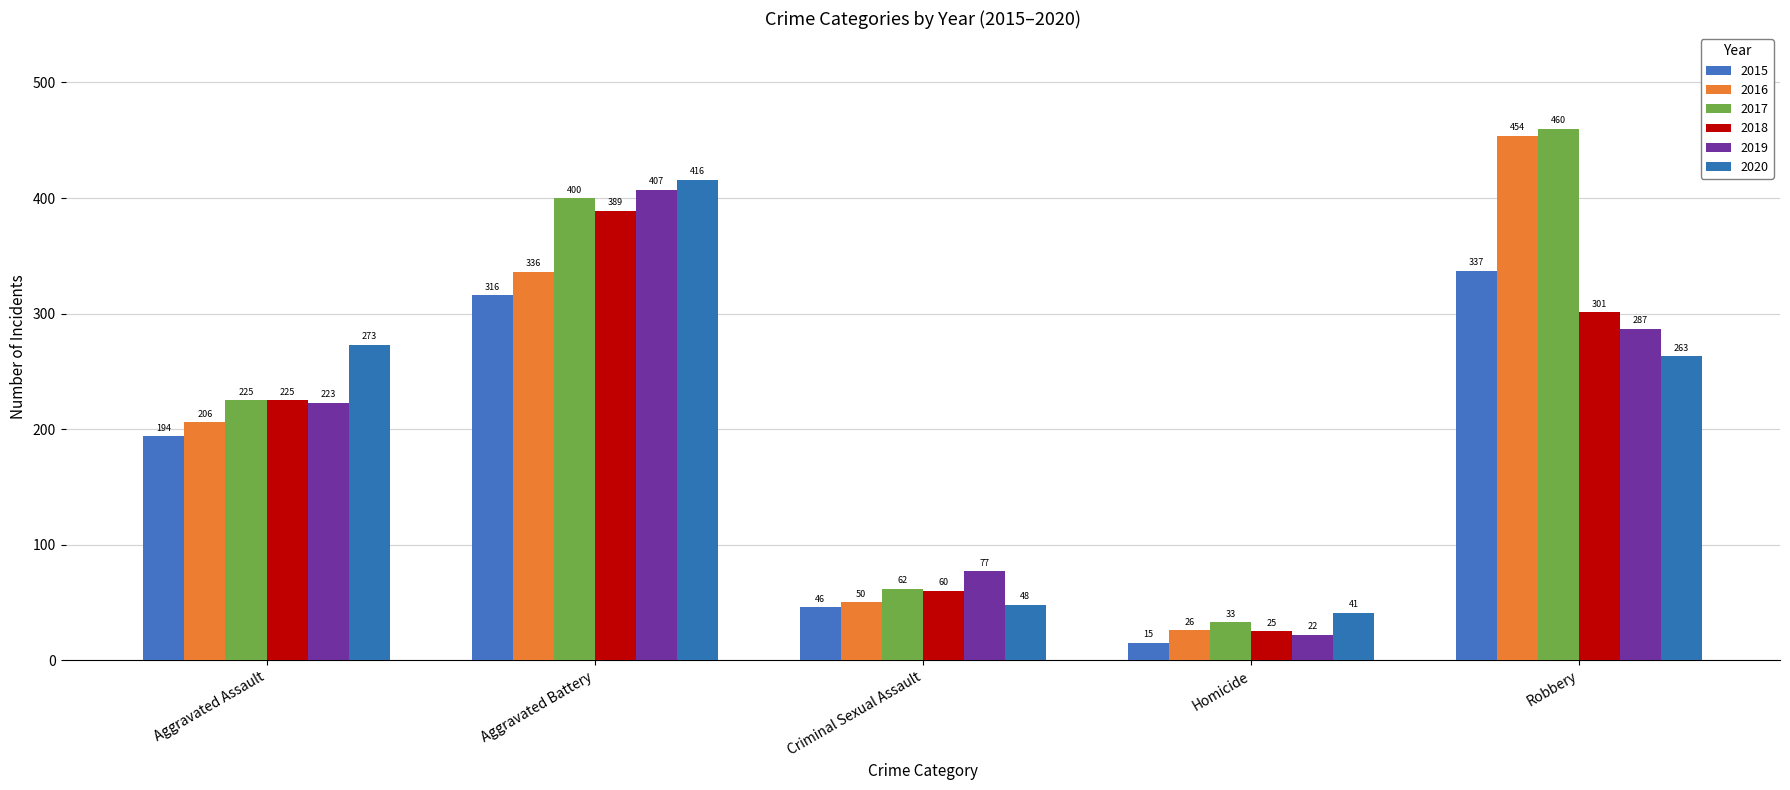

What is the greatest value displayed?

460